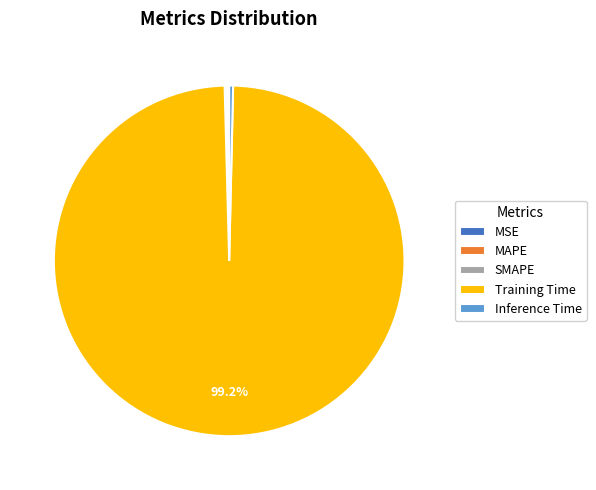

What is the largest slice in the pie chart?

Training Time